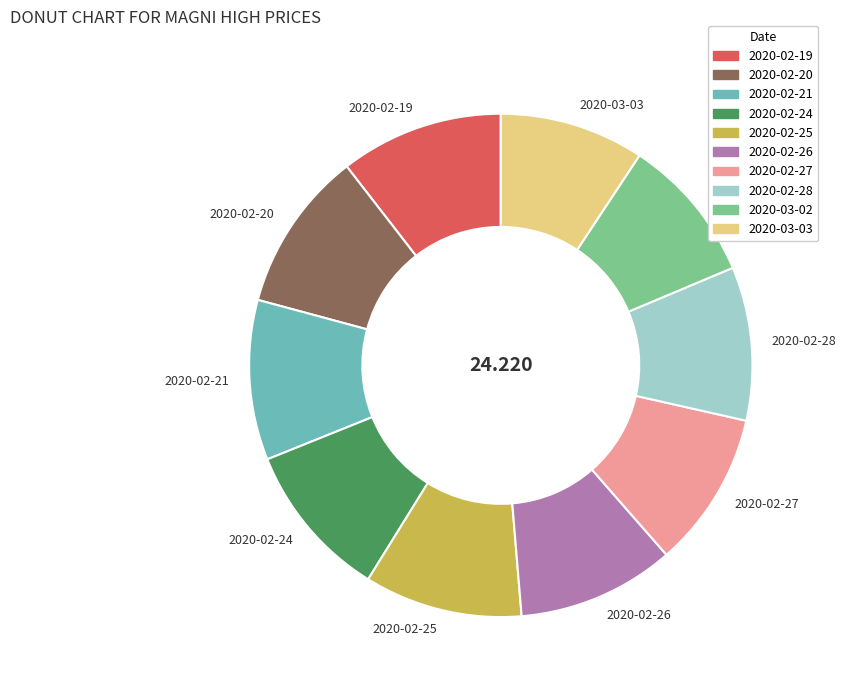

Combined, do 2020-02-27 and 2020-03-03 account for over 50%?

No